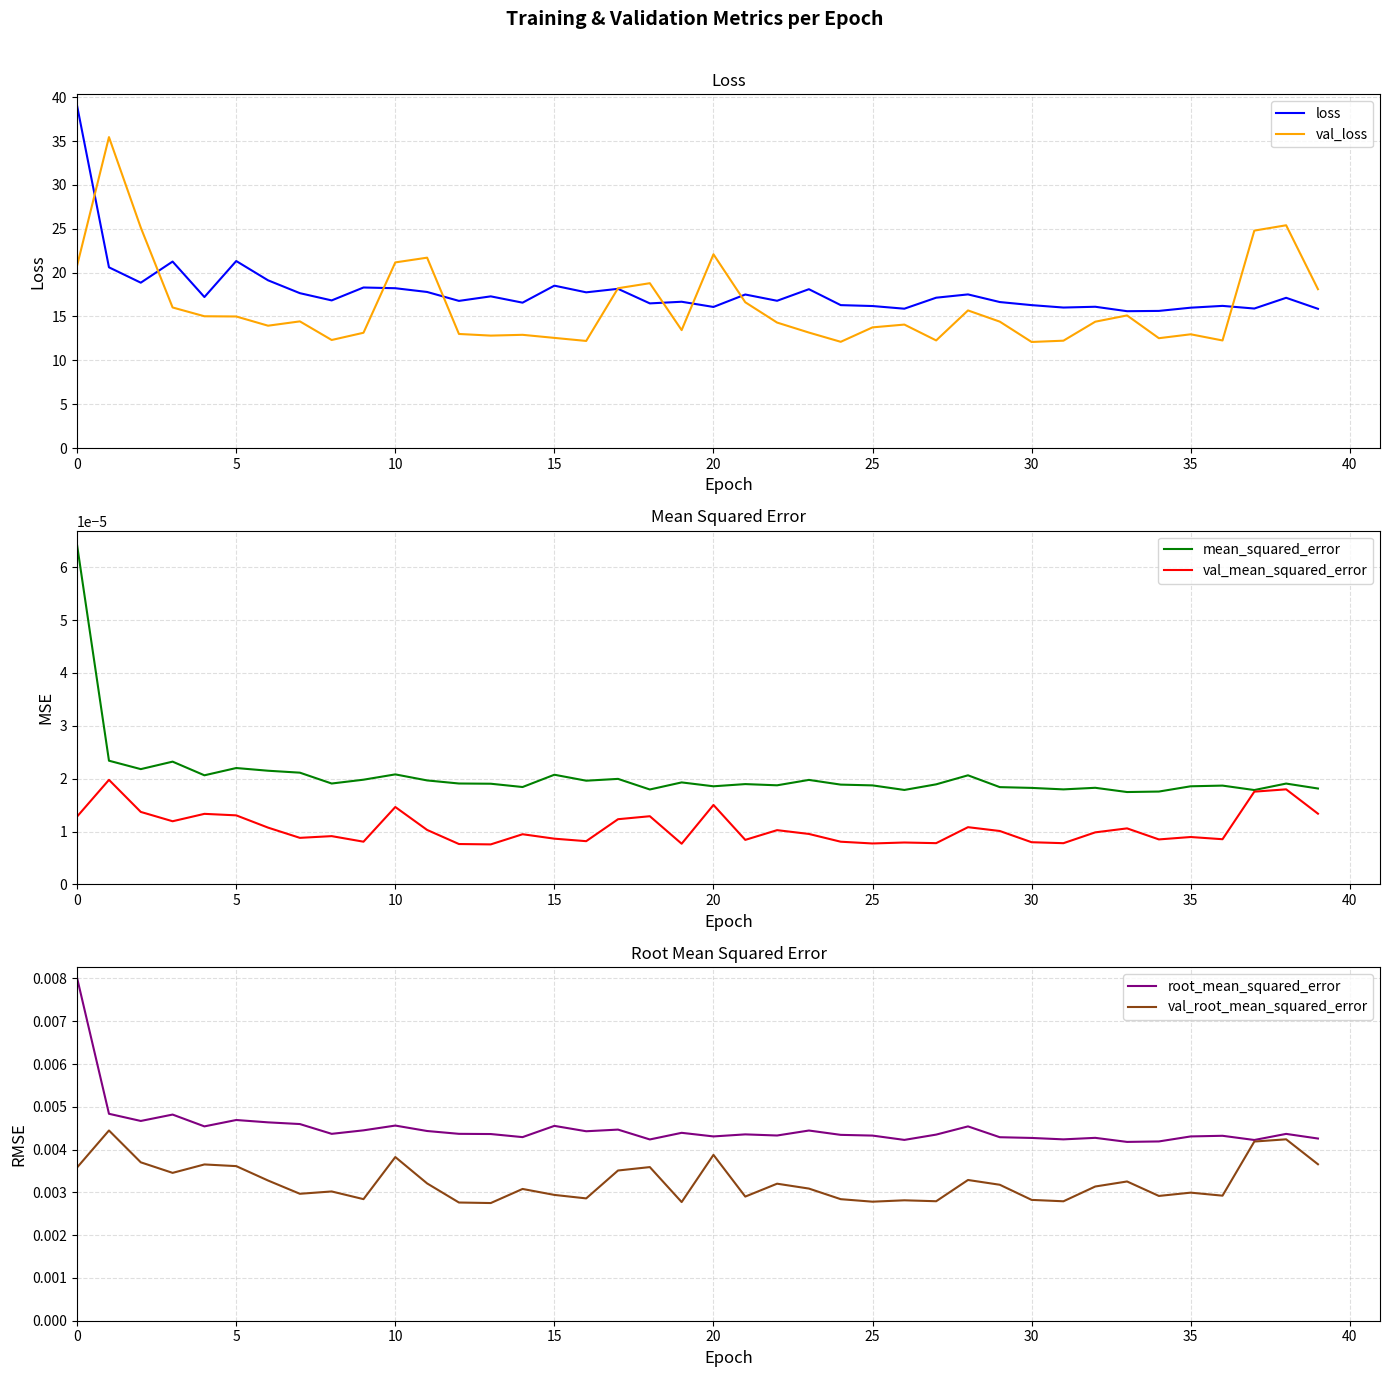

How many data points in val_loss are less than 14?

18